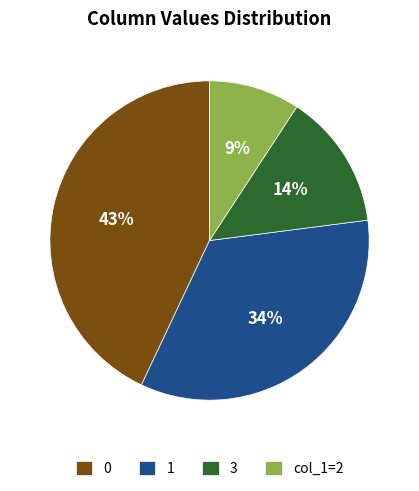

The 0 slice represents 43% of the pie. True or false?

True